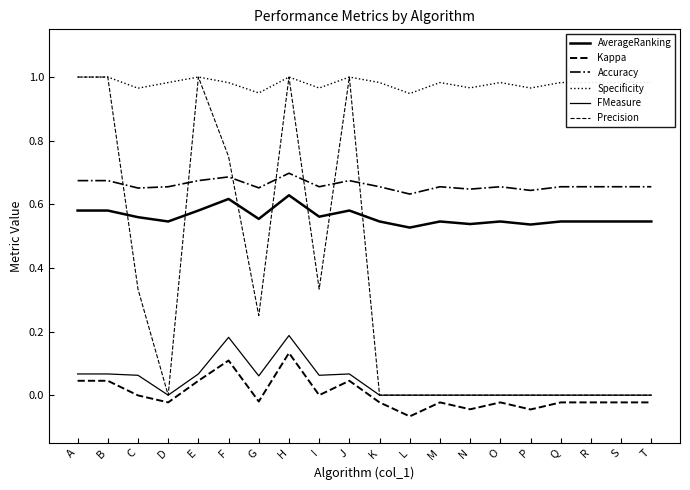

What is the sum of all AverageRanking values?

11.2